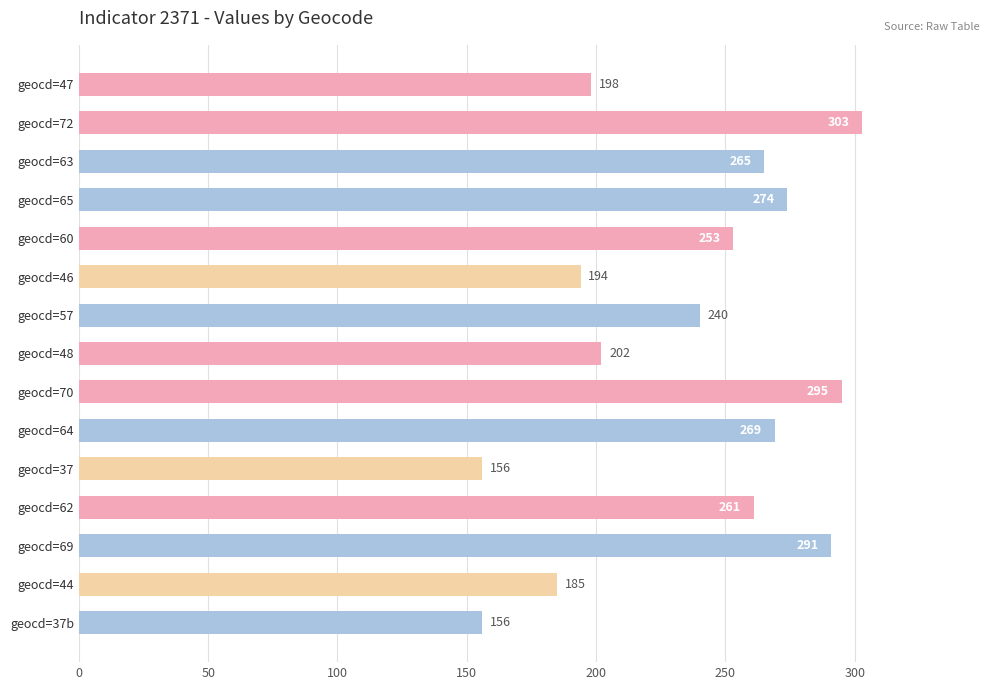

At which label is the value closest to 229?

geocd=57